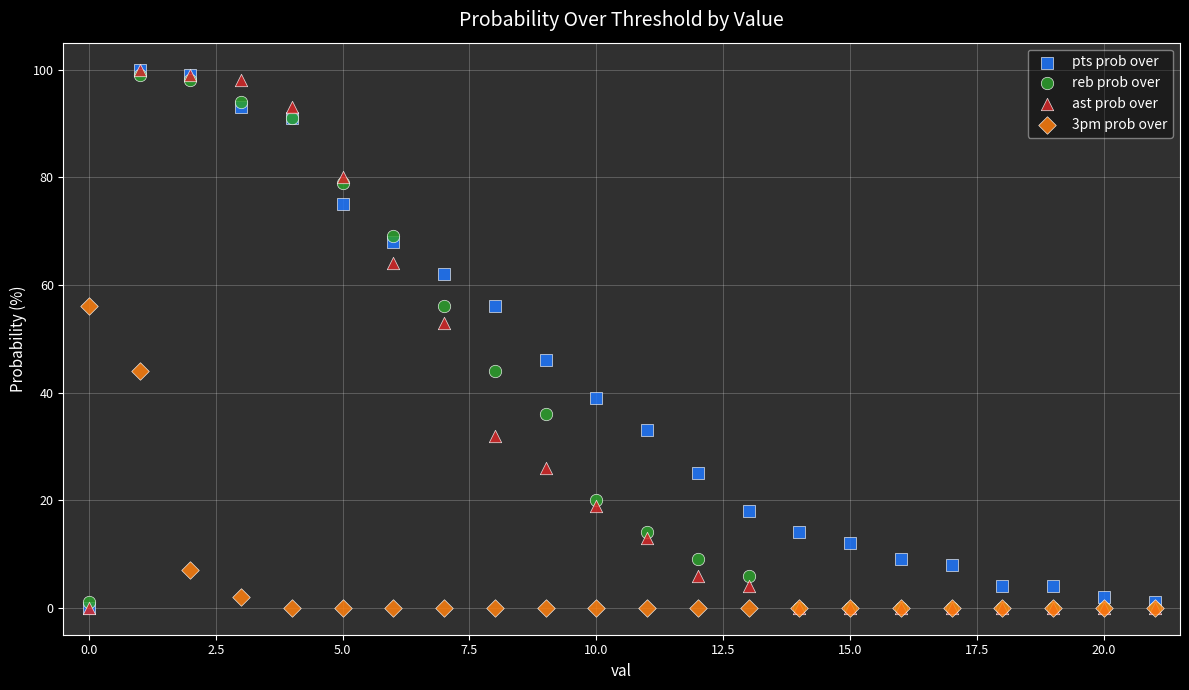

What are all the series names shown in the legend?

pts prob over, reb prob over, ast prob over, 3pm prob over